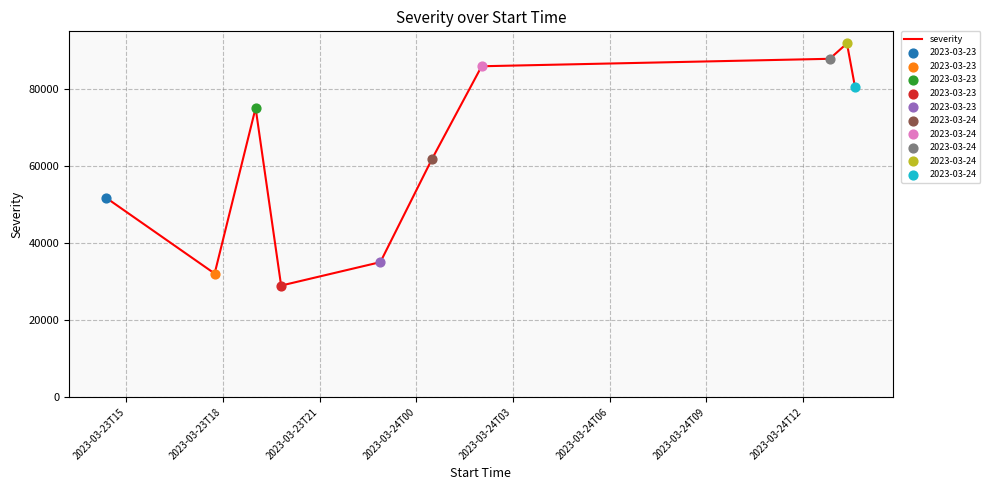

What is the greatest value displayed?

91759